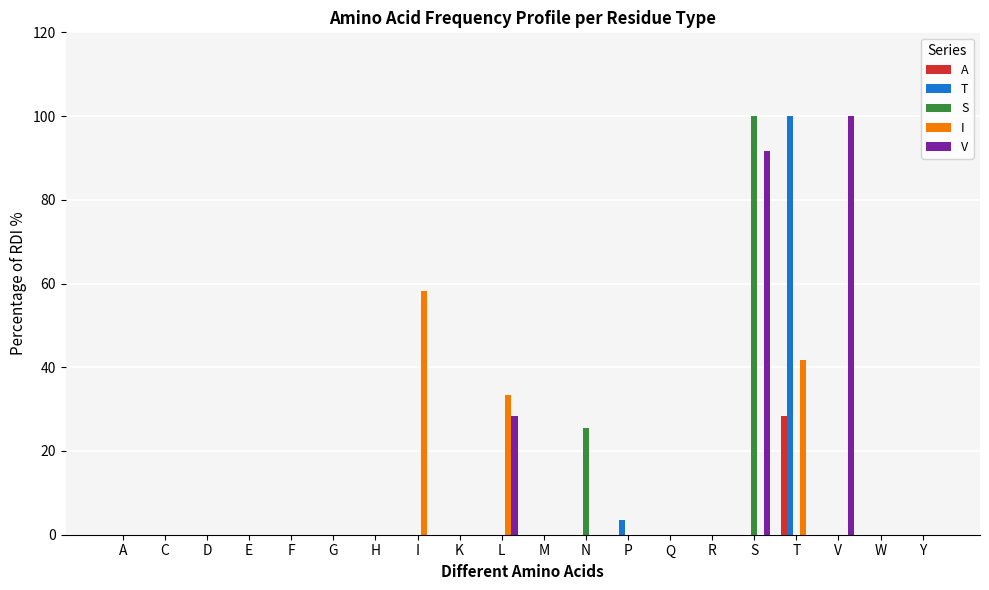

The value of T at C is 0.0. True or false?

True